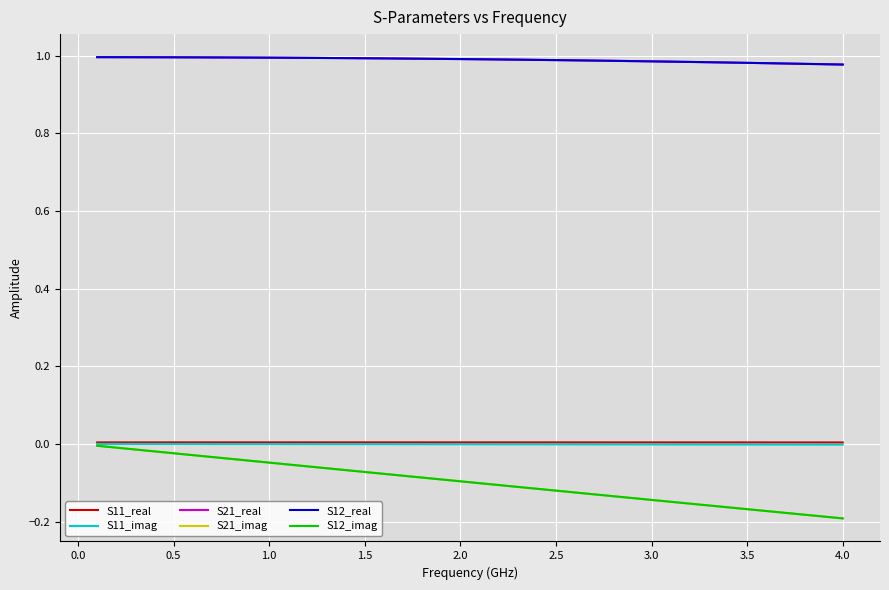

Is this an area chart (filled region under the line)?

No